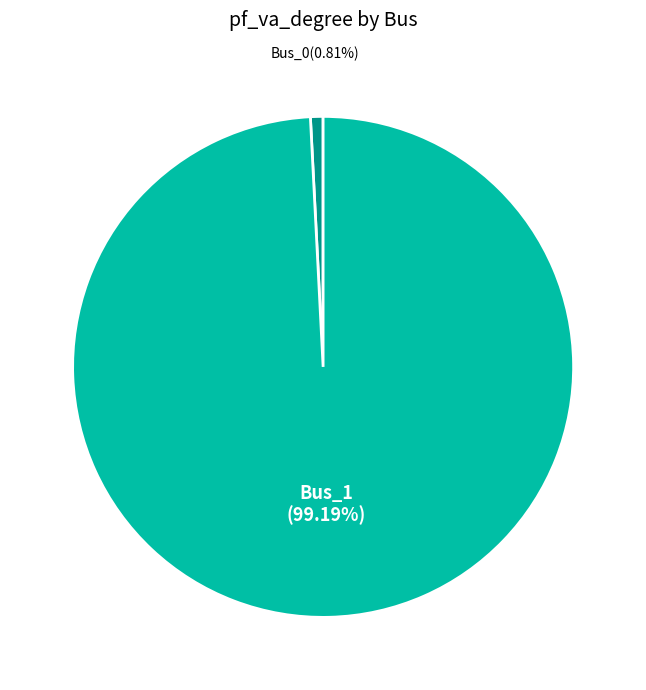

The Bus_0 slice represents 1% of the pie. True or false?

True